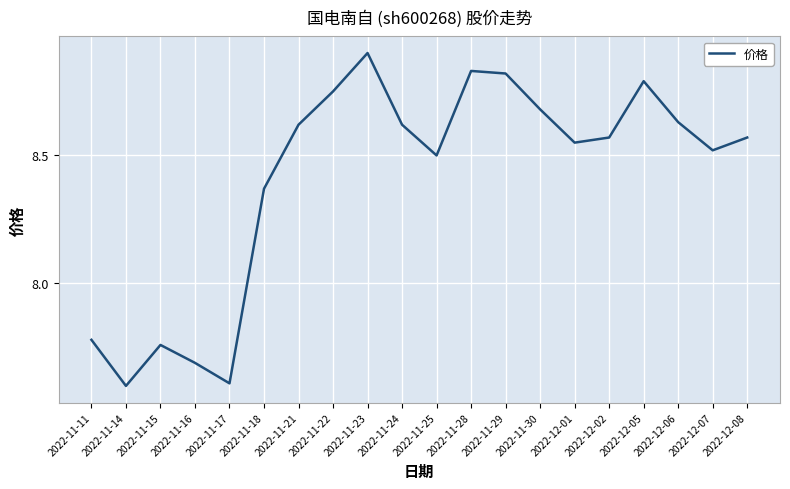

What is the sum of the values at 2022-12-05 and 2022-12-08?

17.4